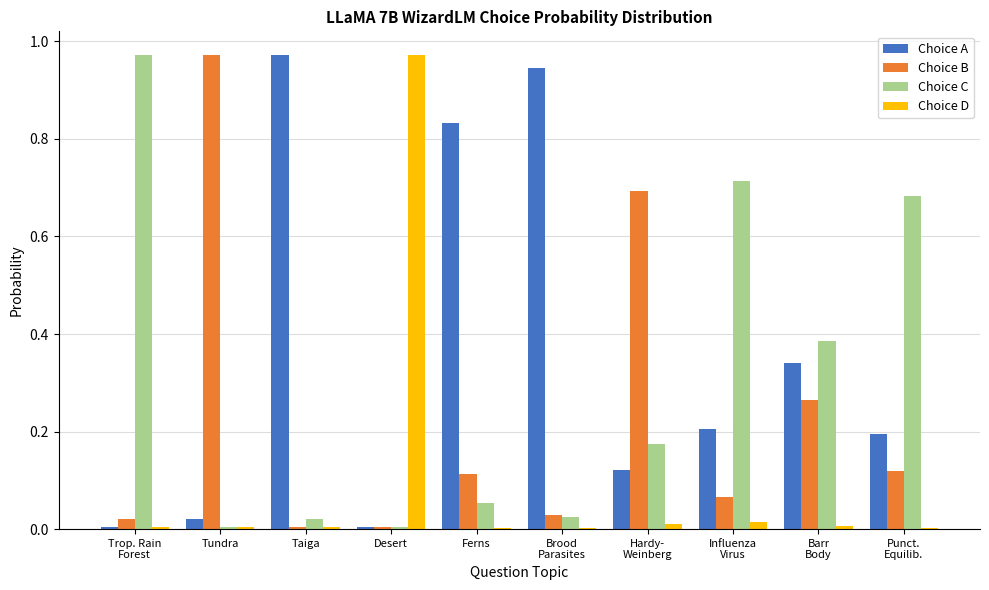

Which series has the largest total across all categories?

Choice A